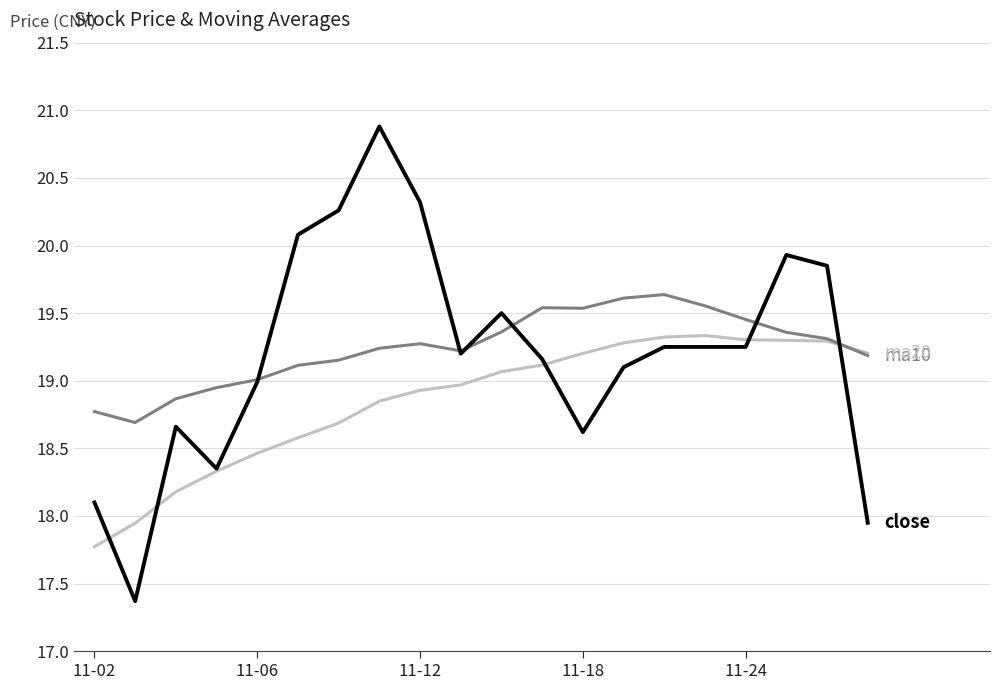

What is the maximum value shown in the chart?

20.9